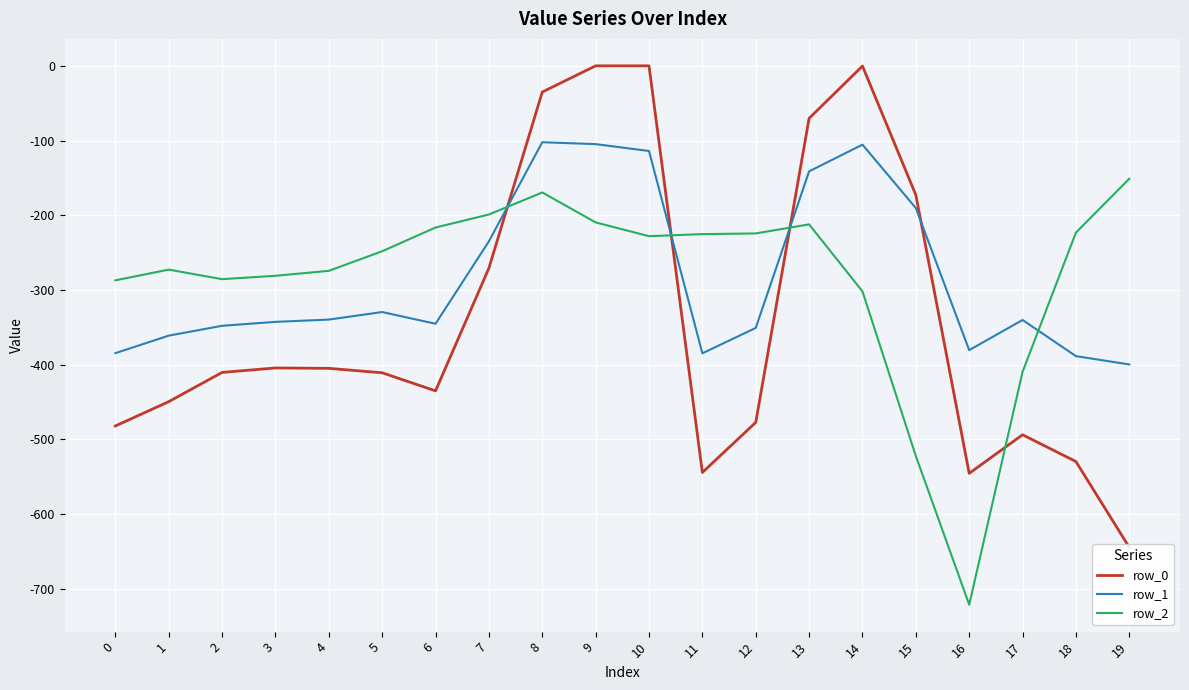

Which label corresponds to the largest value in the chart?

9